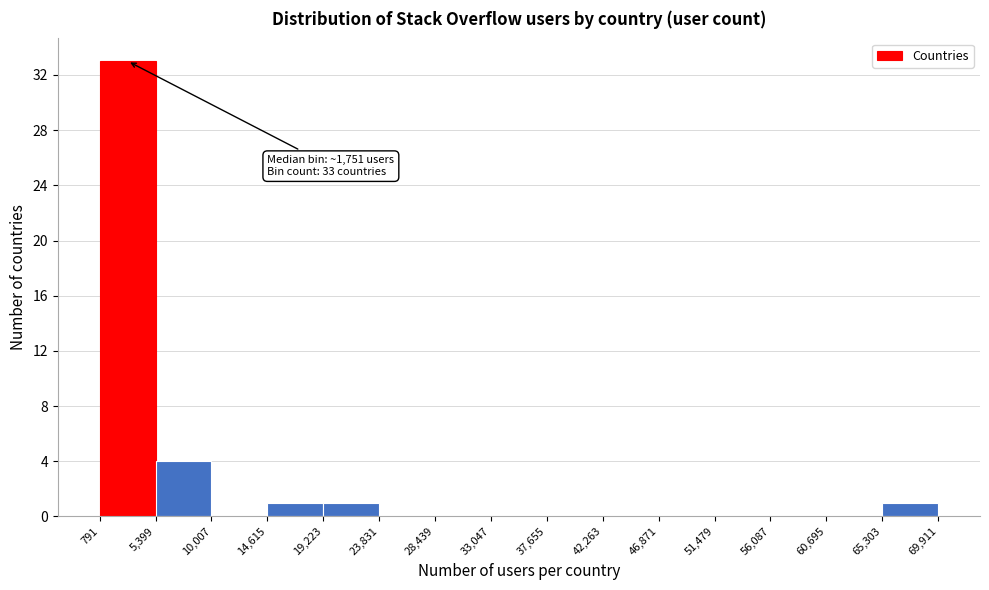

Which range on the x-axis has the tallest bar?

791 to 5,399